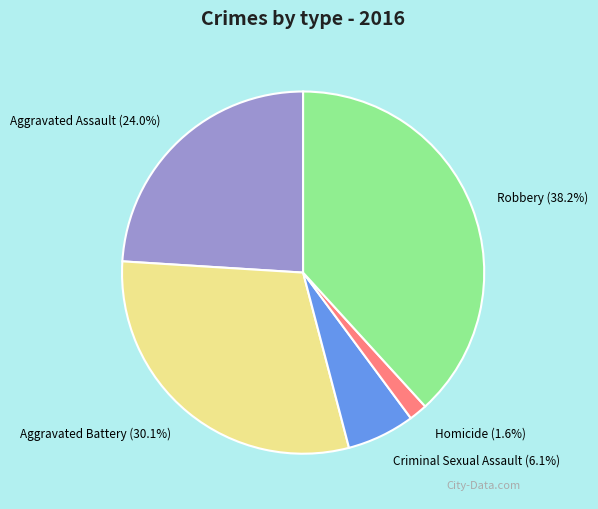

Is there any slice that represents more than half of the pie?

No